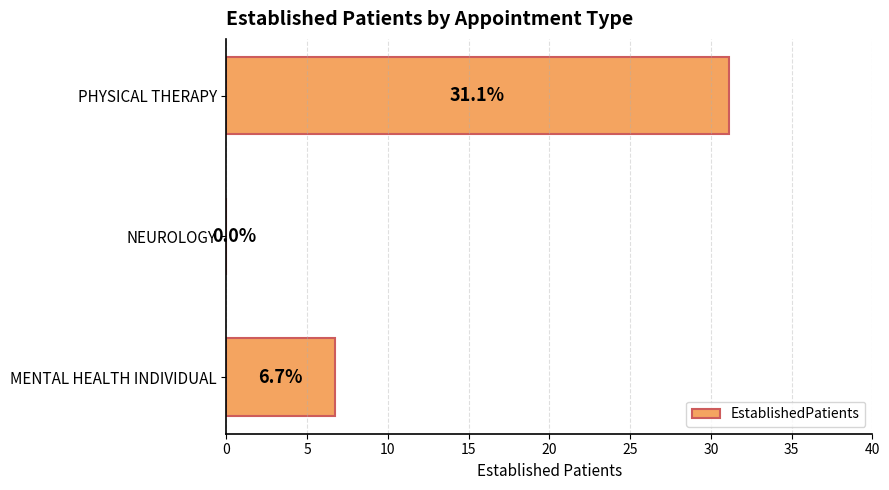

What is the sum of all values?

37.8